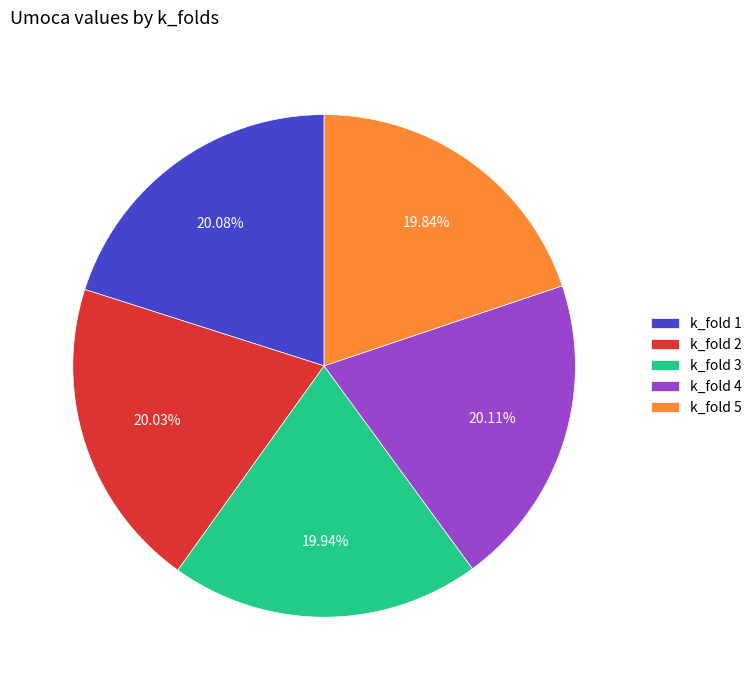

Does any single category account for the majority?

No